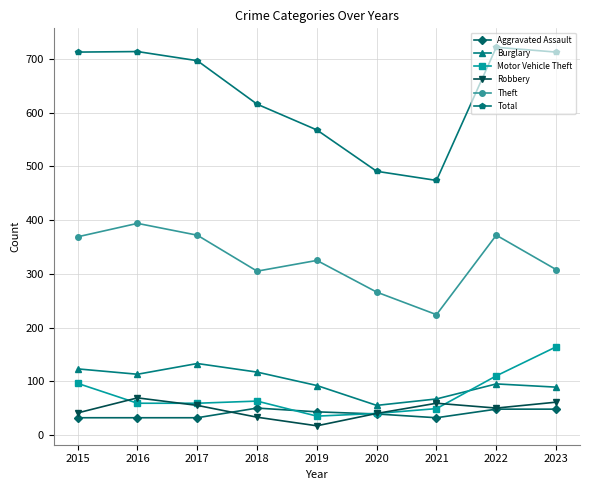

What value does the Robbery series have at 2022?

50